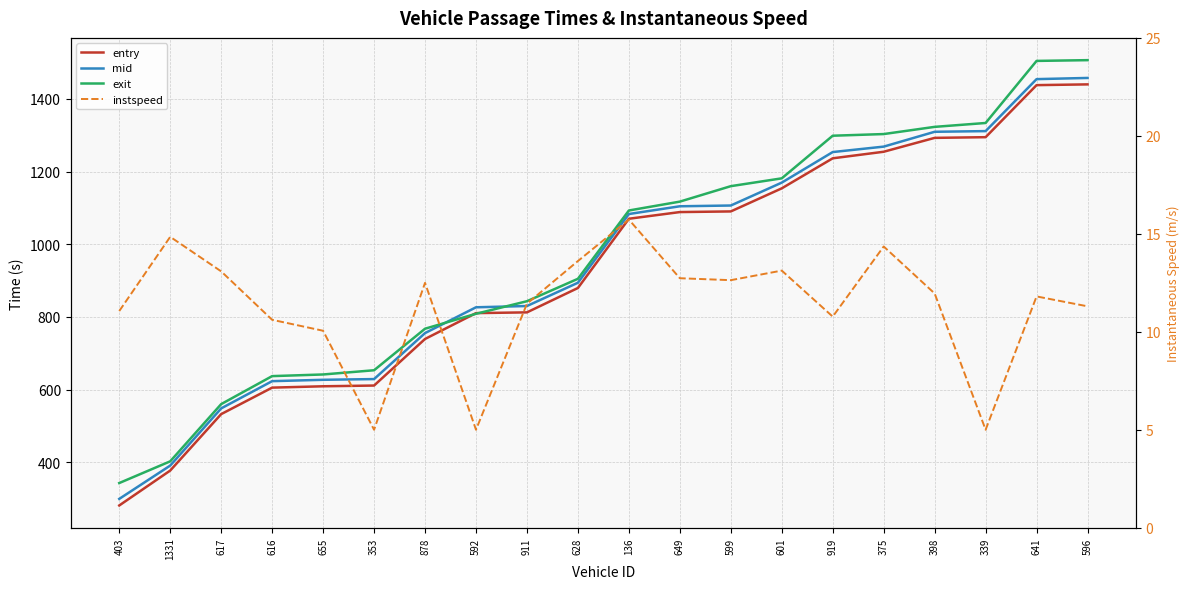

Does the chart have visible grid lines?

Yes